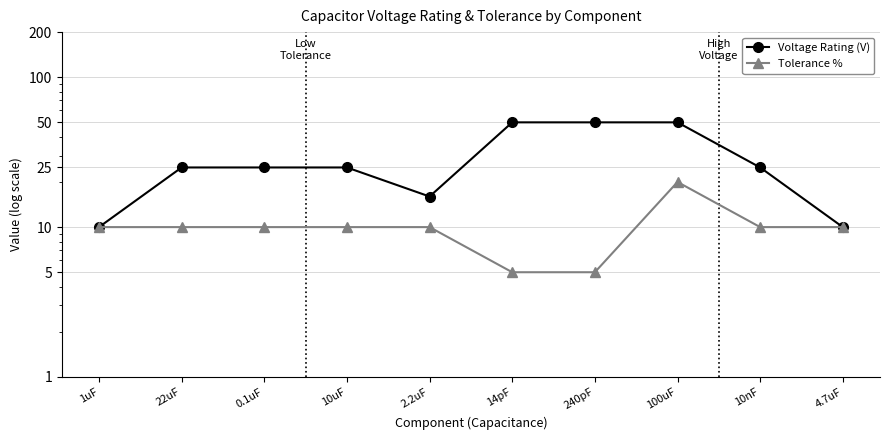

What is the approximate value of Tolerance % at 100uF, to the nearest 5?

20